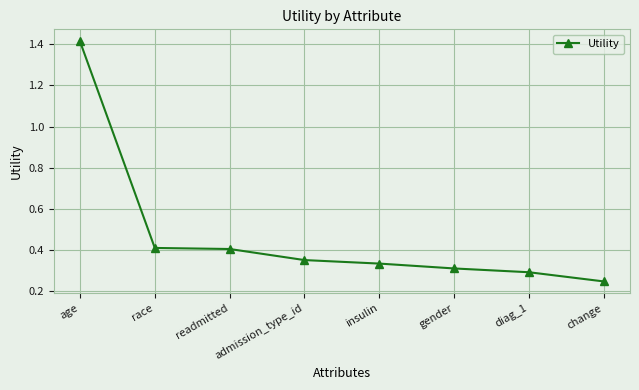

What is the label of the 2nd point from the right?

diag_1